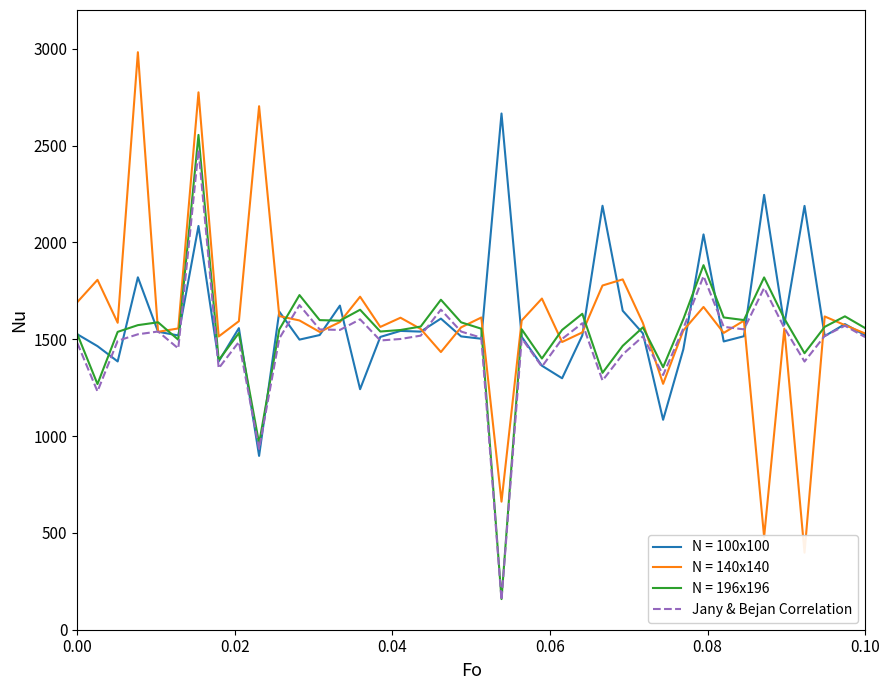

How many points are lower than both their immediate neighbors (excluding endpoints)?

12